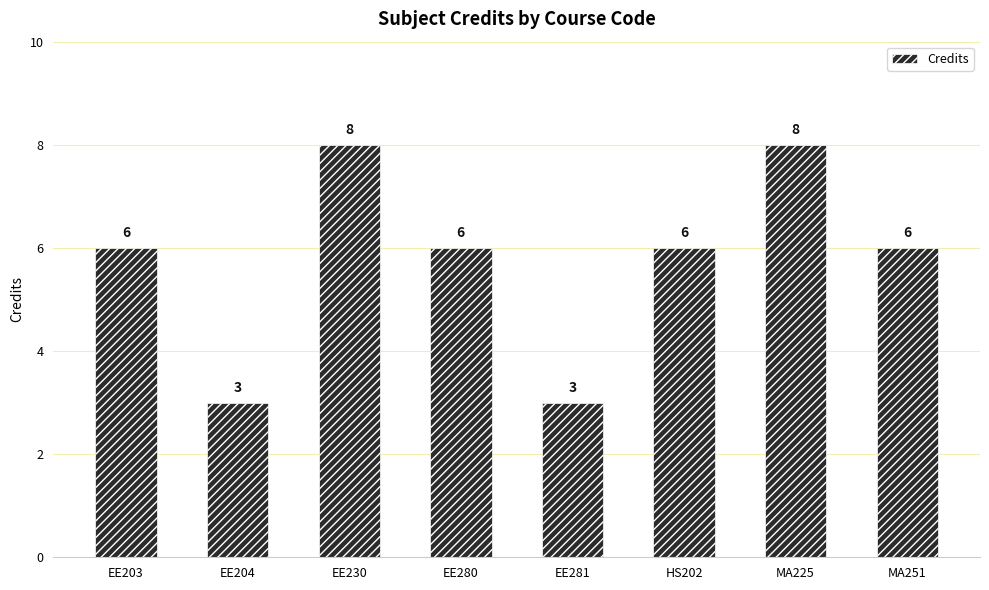

True or false: the data shows 2 at MA225.

False